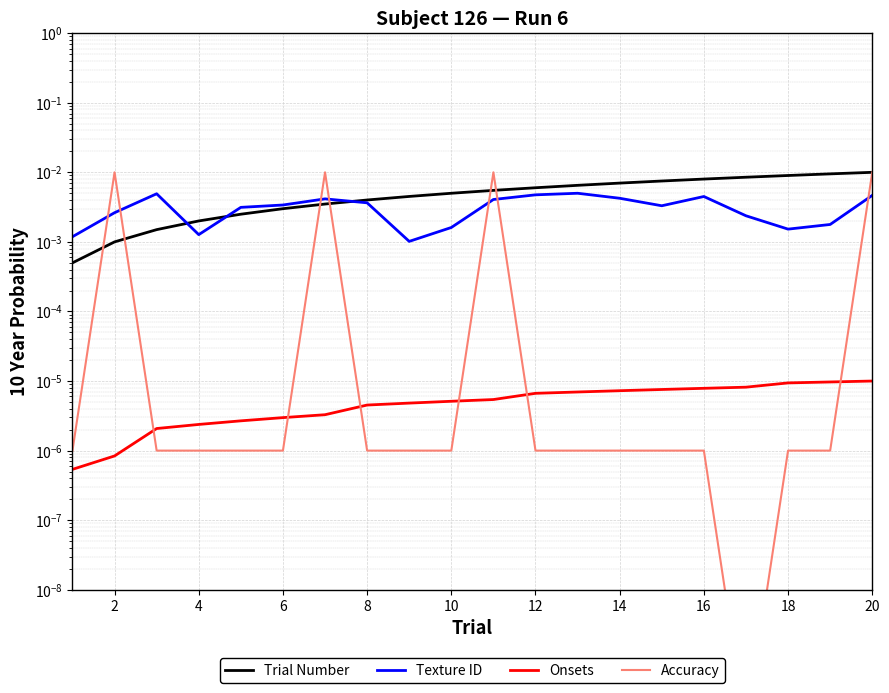

Is the value of Accuracy at 16 greater than the value of Trial Number at 20?

No